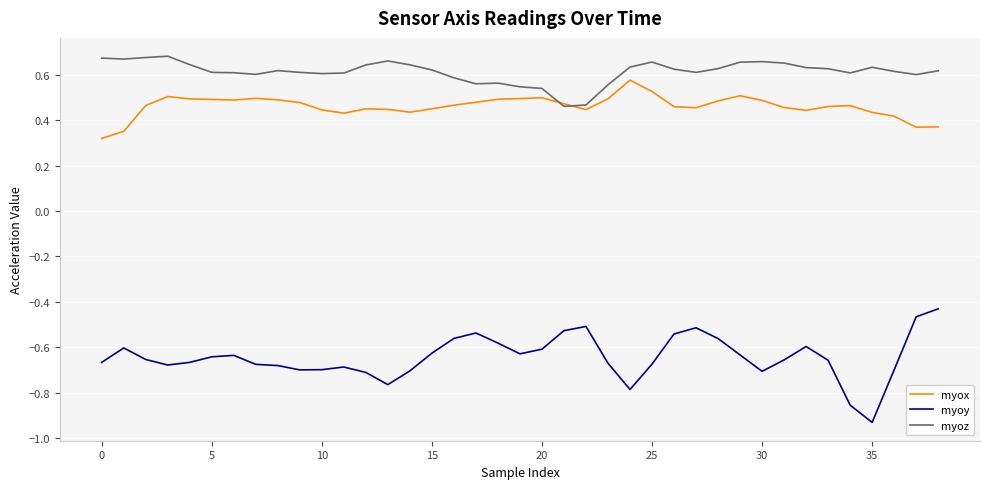

True or false: myoy and myoz cross at least once.

False